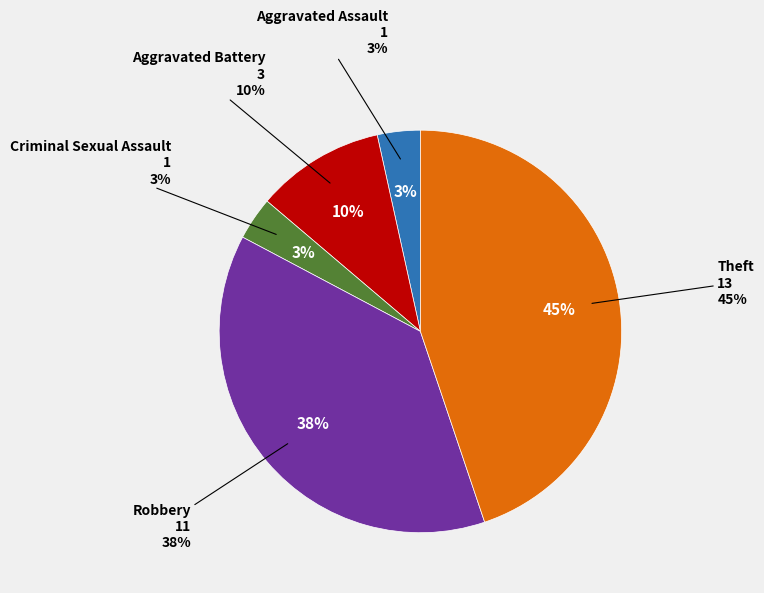

Rank the categories by value from highest to lowest.

Theft, Robbery, Aggravated Battery, Aggravated Assault, Criminal Sexual Assault